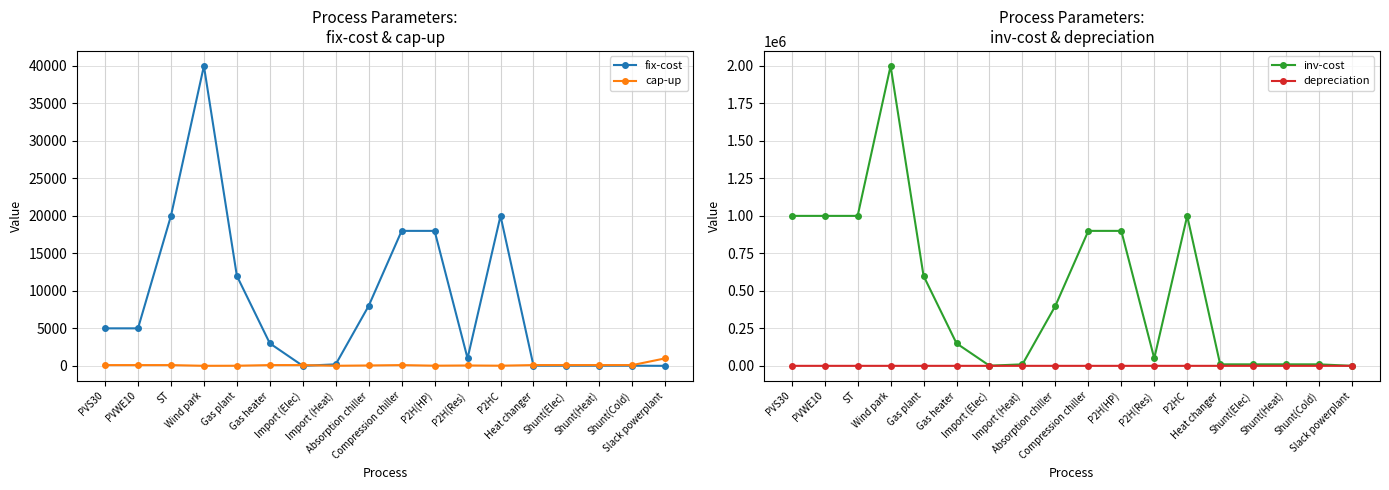

What position from the left is Shunt(Elec)?

15